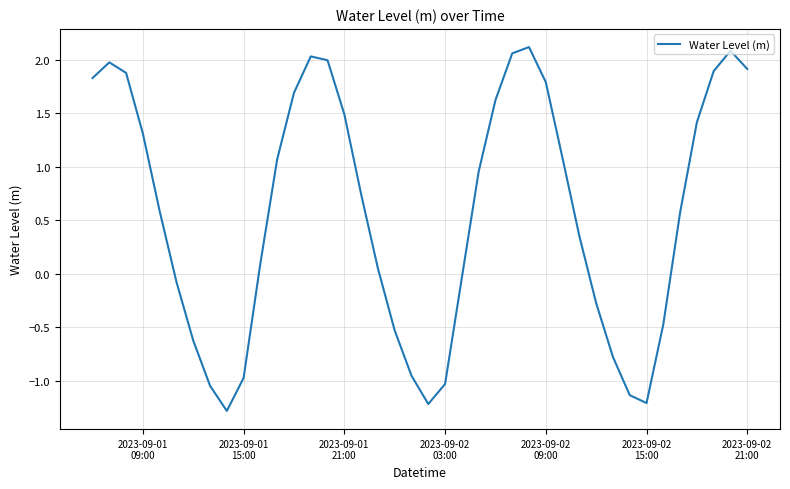

Does the chart have visible grid lines?

Yes